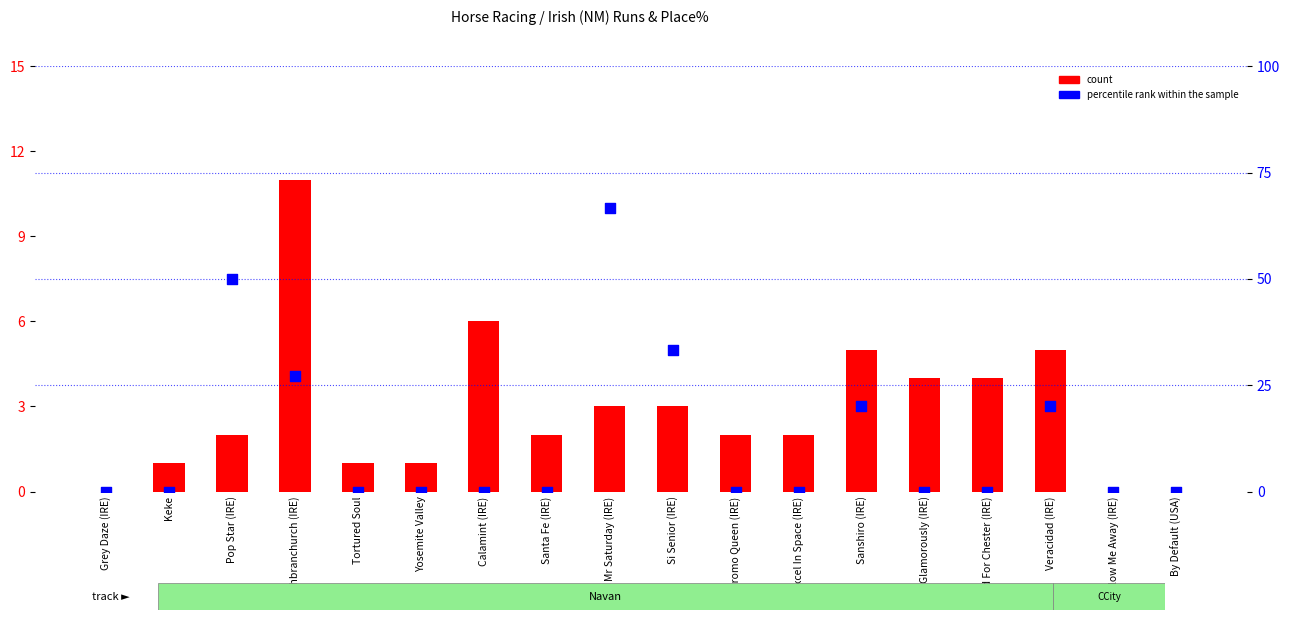

Which series reaches the maximum Y coordinate?

percentile rank within the sample